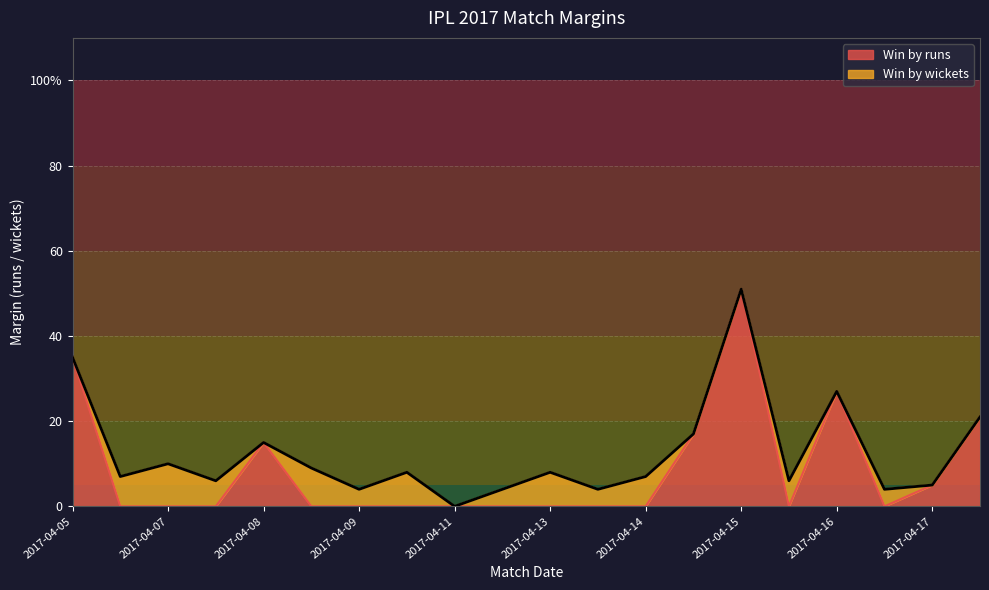

Between 2017-04-09 and 2017-04-12, which is larger?

2017-04-09